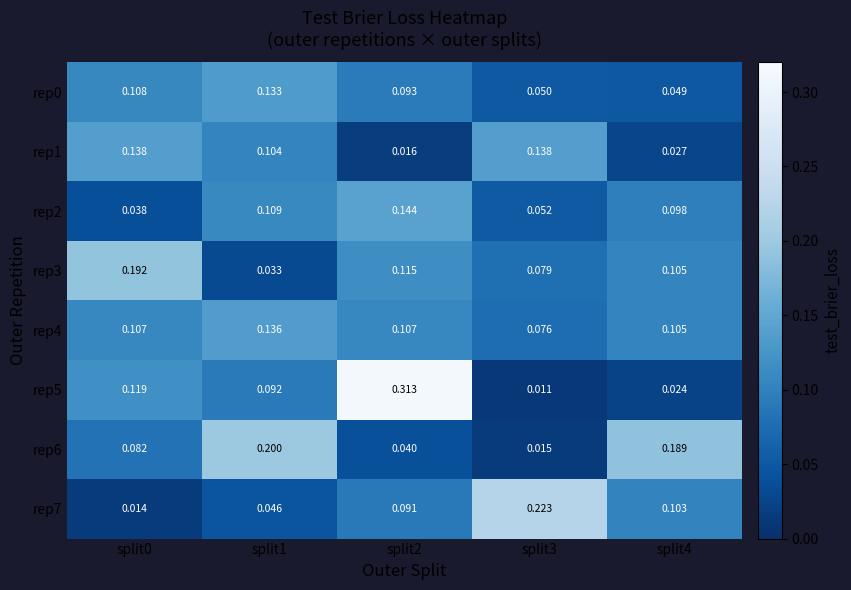

How many data points does each series have?

5